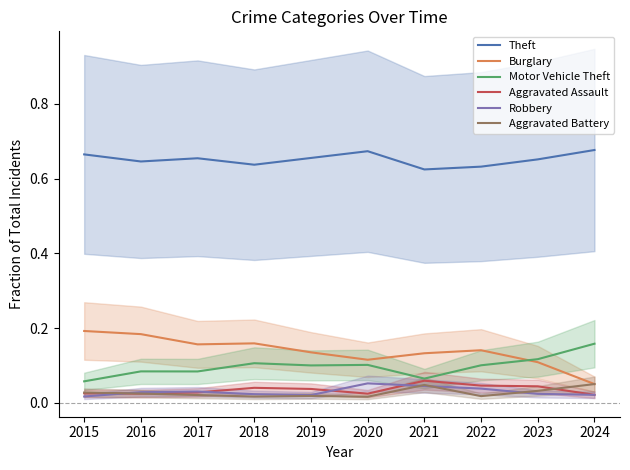

Reading left to right, list all the values displayed in this chart.

Theft: 0.7	0.6	0.7	0.6	0.7	0.7	0.6	0.6	0.7	0.7
Burglary: 0.2	0.2	0.2	0.2	0.1	0.1	0.1	0.1	0.1	0.1
Motor Vehicle Theft: 0.1	0.1	0.1	0.1	0.1	0.1	0.1	0.1	0.1	0.2
Aggravated Assault: 0.0	0.0	0.0	0.0	0.0	0.0	0.1	0.0	0.0	0.0
Robbery: 0.0	0.0	0.0	0.0	0.0	0.1	0.0	0.0	0.0	0.0
Aggravated Battery: 0.0	0.0	0.0	0.0	0.0	0.0	0.0	0.0	0.0	0.1